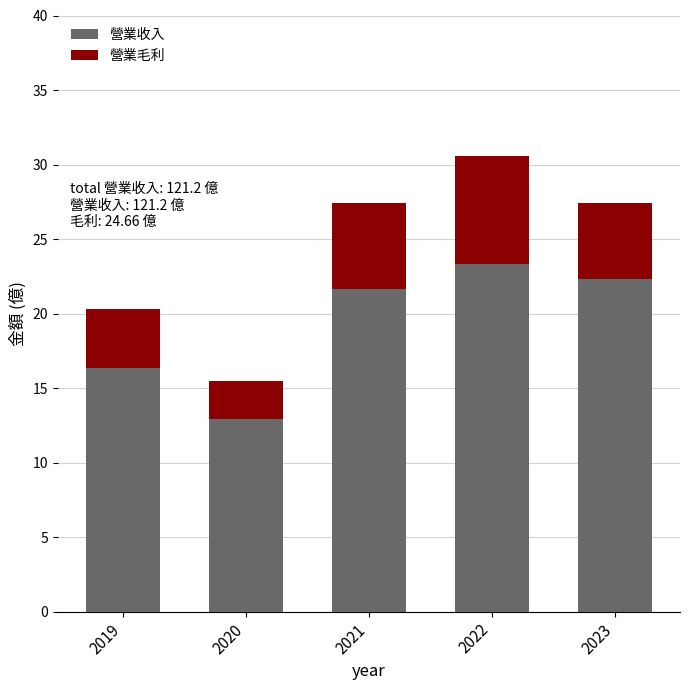

What is the minimum value for 營業收入?

12.9